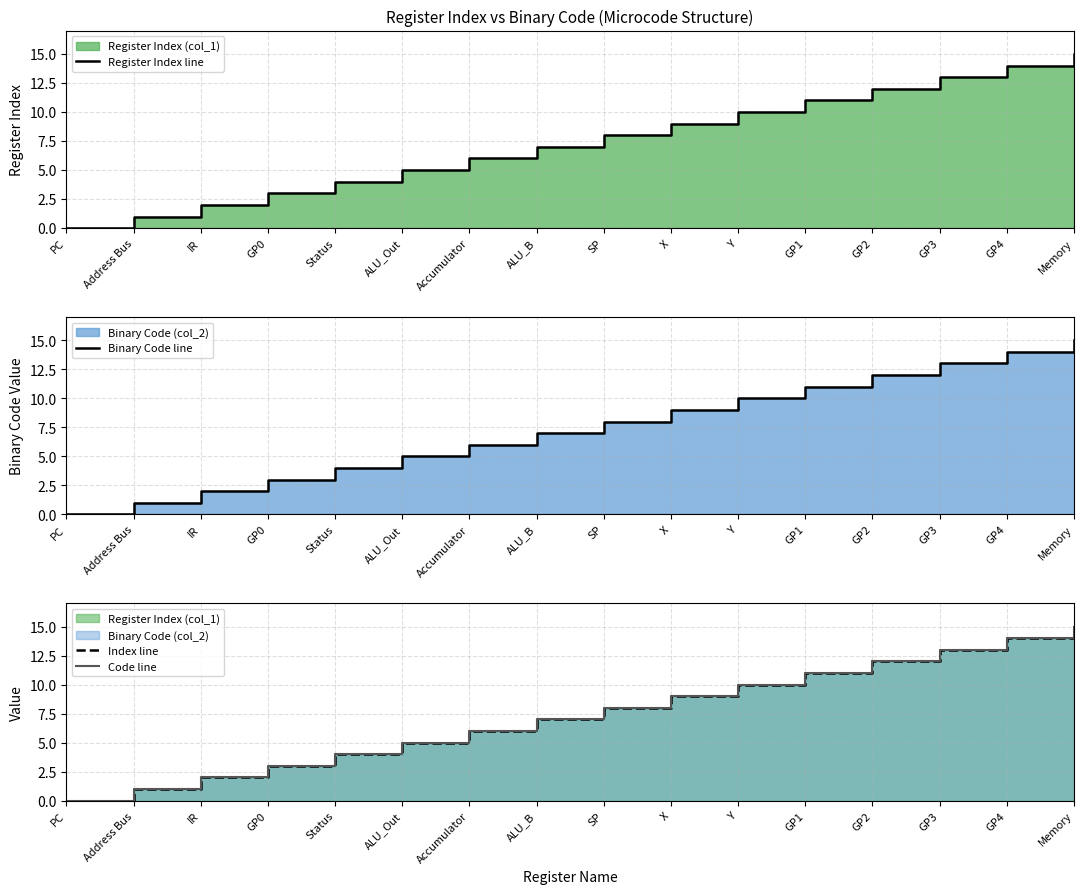

True or false: Binary Code line and Index line intersect in this chart.

False